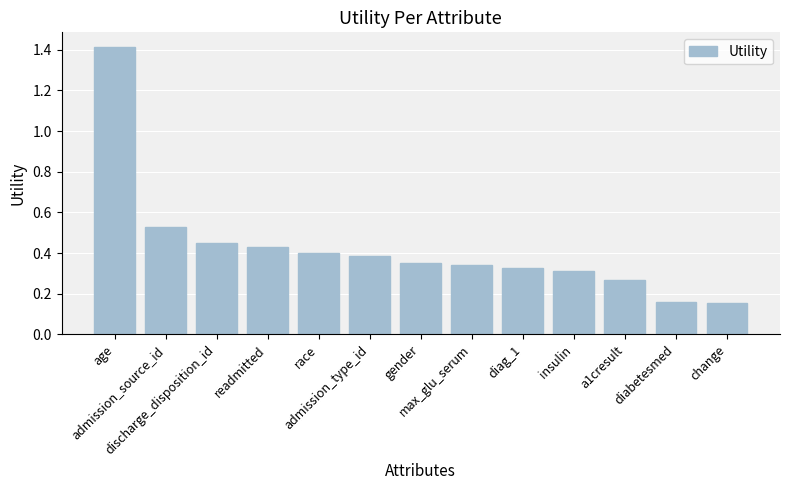

What is the greatest value displayed?

1.4